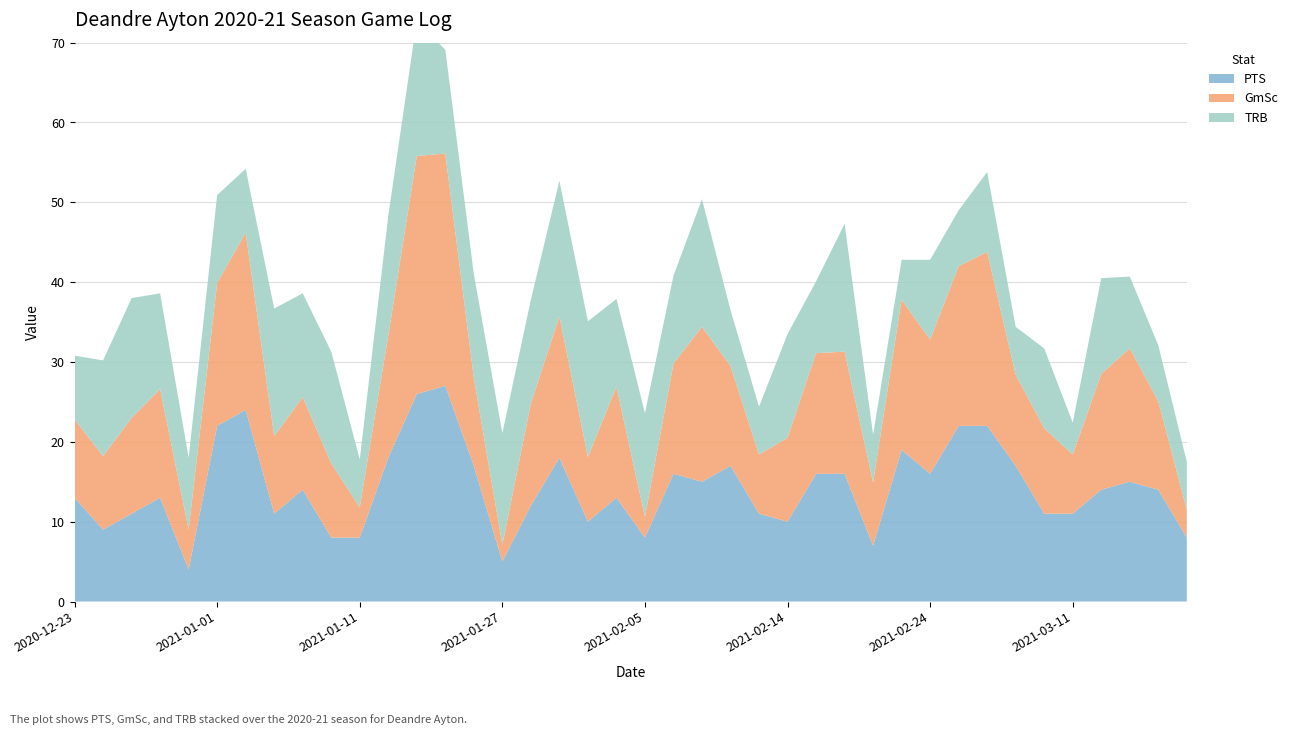

Reading left to right, list all the values displayed in this chart.

PTS: 2020-12-23=13.0	2020-12-26=9.0	2020-12-27=11.0	2020-12-29=13.0	2020-12-31=4.0	2021-01-01=22.0	2021-01-03=24.0	2021-01-06=11.0	2021-01-08=14.0	2021-01-09=8.0	2021-01-11=8.0	2021-01-18=18.0	2021-01-20=26.0	2021-01-22=27.0	2021-01-23=17.0	2021-01-27=5.0	2021-01-28=12.0	2021-01-30=18.0	2021-02-01=10.0	2021-02-03=13.0	2021-02-05=8.0	2021-02-07=16.0	2021-02-08=15.0	2021-02-10=17.0	2021-02-13=11.0	2021-02-14=10.0	2021-02-16=16.0	2021-02-19=16.0	2021-02-20=7.0	2021-02-22=19.0	2021-02-24=16.0	2021-02-26=22.0	2021-02-28=22.0	2021-03-02=17.0	2021-03-04=11.0	2021-03-11=11.0	2021-03-13=14.0	2021-03-15=15.0	2021-03-18=14.0	2021-03-19=8.0
GmSc: 2020-12-23=9.8	2020-12-26=9.2	2020-12-27=12.0	2020-12-29=13.6	2020-12-31=5.0	2021-01-01=17.9	2021-01-03=22.2	2021-01-06=9.7	2021-01-08=11.6	2021-01-09=9.3	2021-01-11=3.8	2021-01-18=15.3	2021-01-20=29.8	2021-01-22=29.1	2021-01-23=11.0	2021-01-27=2.1	2021-01-28=12.8	2021-01-30=17.7	2021-02-01=8.1	2021-02-03=13.9	2021-02-05=2.6	2021-02-07=13.8	2021-02-08=19.4	2021-02-10=12.5	2021-02-13=7.4	2021-02-14=10.5	2021-02-16=15.1	2021-02-19=15.3	2021-02-20=7.9	2021-02-22=18.8	2021-02-24=16.8	2021-02-26=20.0	2021-02-28=21.8	2021-03-02=11.4	2021-03-04=10.7	2021-03-11=7.4	2021-03-13=14.5	2021-03-15=16.7	2021-03-18=11.1	2021-03-19=3.5
TRB: 2020-12-23=8.0	2020-12-26=12.0	2020-12-27=15.0	2020-12-29=12.0	2020-12-31=9.0	2021-01-01=11.0	2021-01-03=8.0	2021-01-06=16.0	2021-01-08=13.0	2021-01-09=14.0	2021-01-11=6.0	2021-01-18=15.0	2021-01-20=17.0	2021-01-22=13.0	2021-01-23=13.0	2021-01-27=14.0	2021-01-28=13.0	2021-01-30=17.0	2021-02-01=17.0	2021-02-03=11.0	2021-02-05=13.0	2021-02-07=11.0	2021-02-08=16.0	2021-02-10=7.0	2021-02-13=6.0	2021-02-14=13.0	2021-02-16=9.0	2021-02-19=16.0	2021-02-20=6.0	2021-02-22=5.0	2021-02-24=10.0	2021-02-26=7.0	2021-02-28=10.0	2021-03-02=6.0	2021-03-04=10.0	2021-03-11=4.0	2021-03-13=12.0	2021-03-15=9.0	2021-03-18=7.0	2021-03-19=6.0